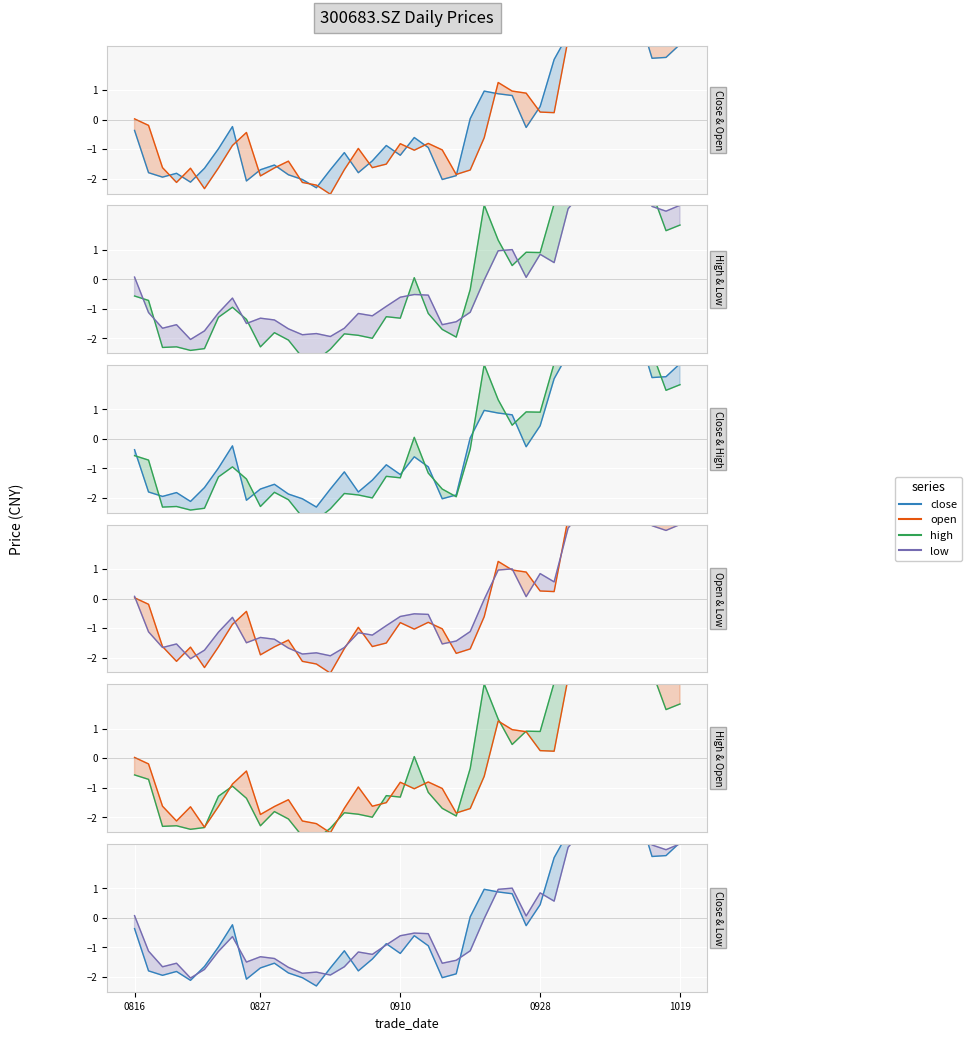

How many lines are shown in the chart?

4